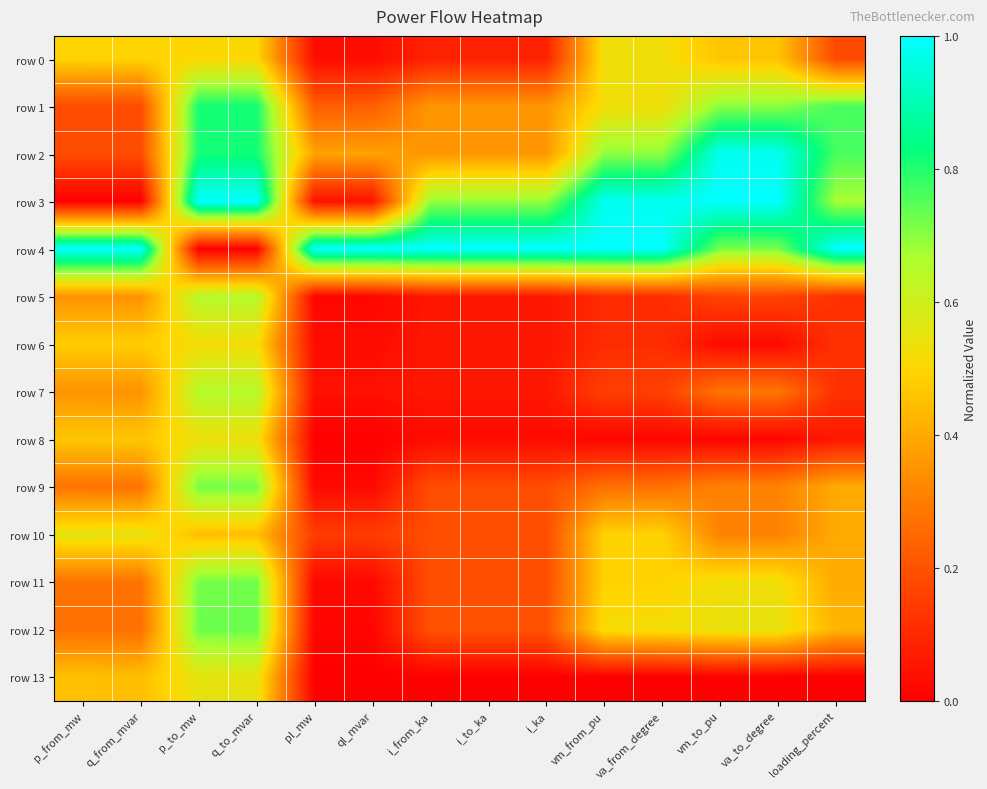

Which label corresponds to the largest value in the chart?

p_to_mw